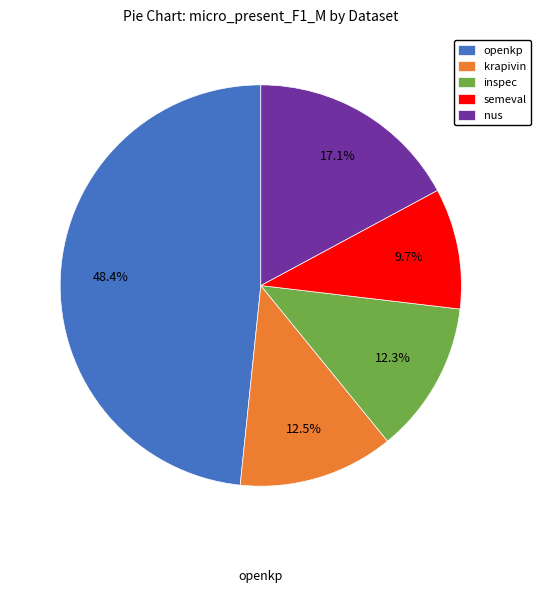

Which slice is the smallest?

semeval